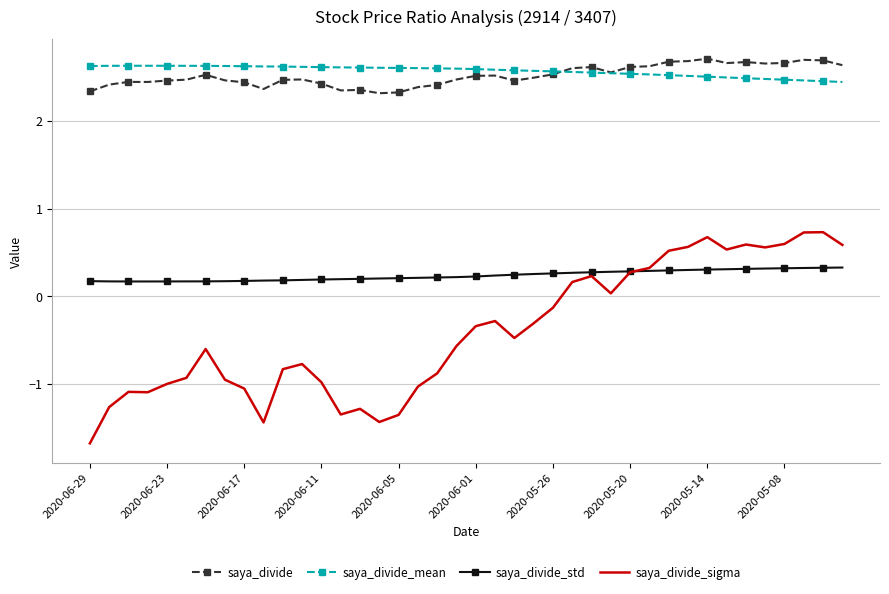

What is the greatest value displayed?

2.7